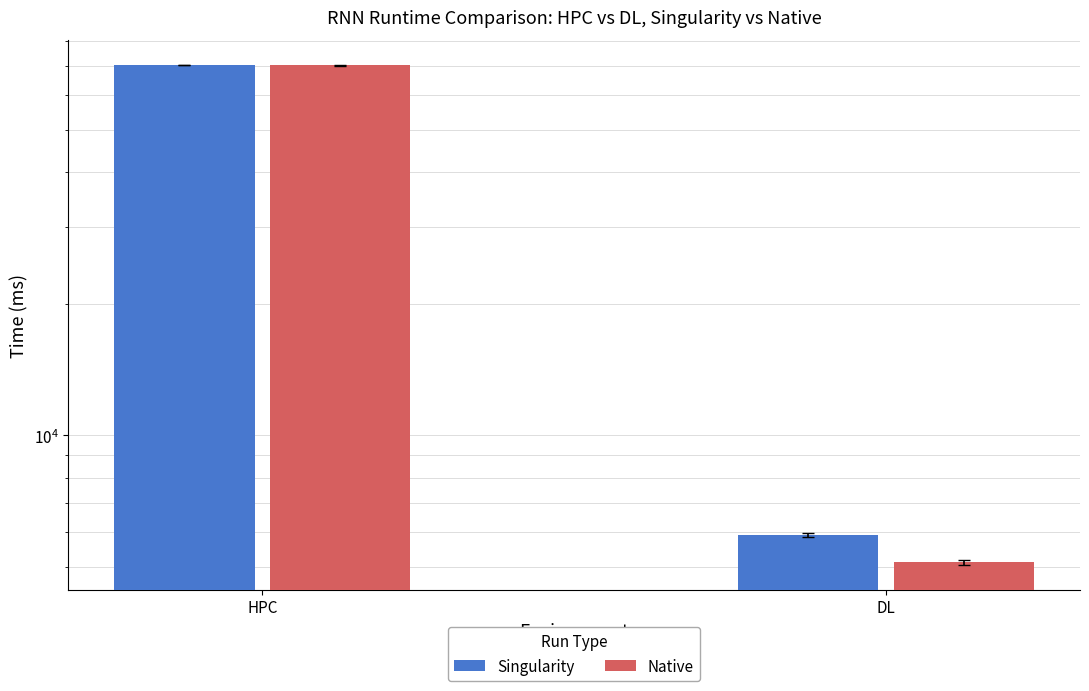

The Native series shows 5115.4 at DL. True or false?

True